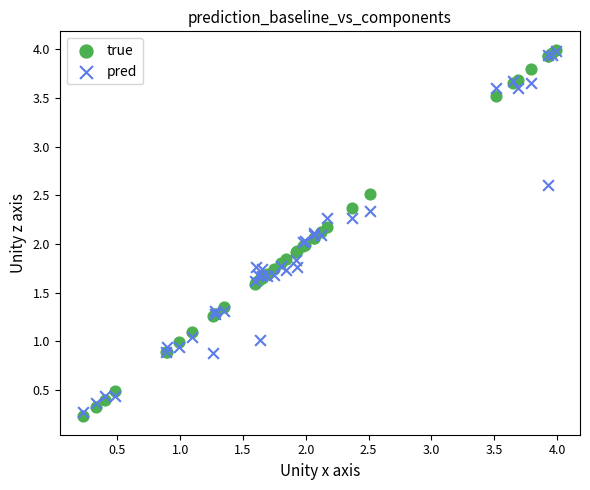

What are all the series names shown in the legend?

true, pred